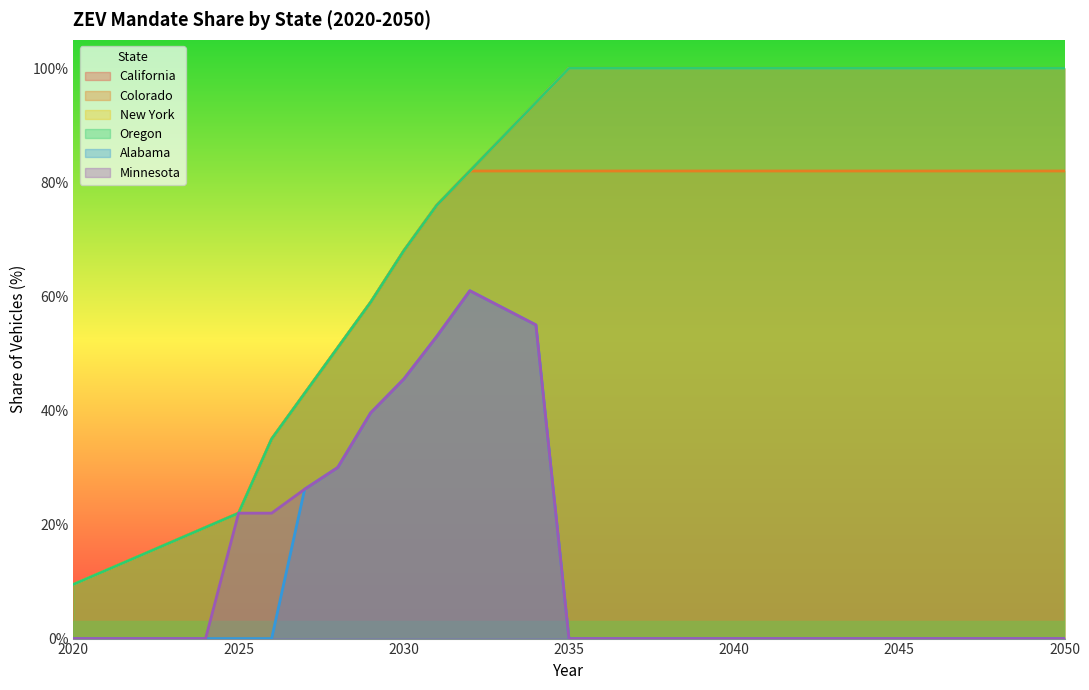

Which category has the highest value in the California series?

2035